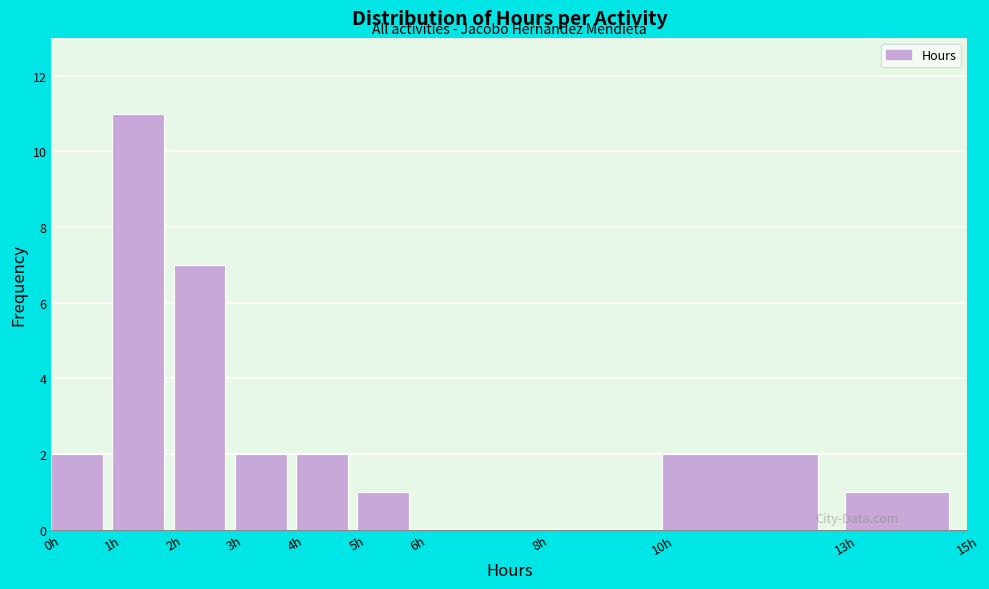

Which range on the x-axis has the tallest bar?

1 to 2